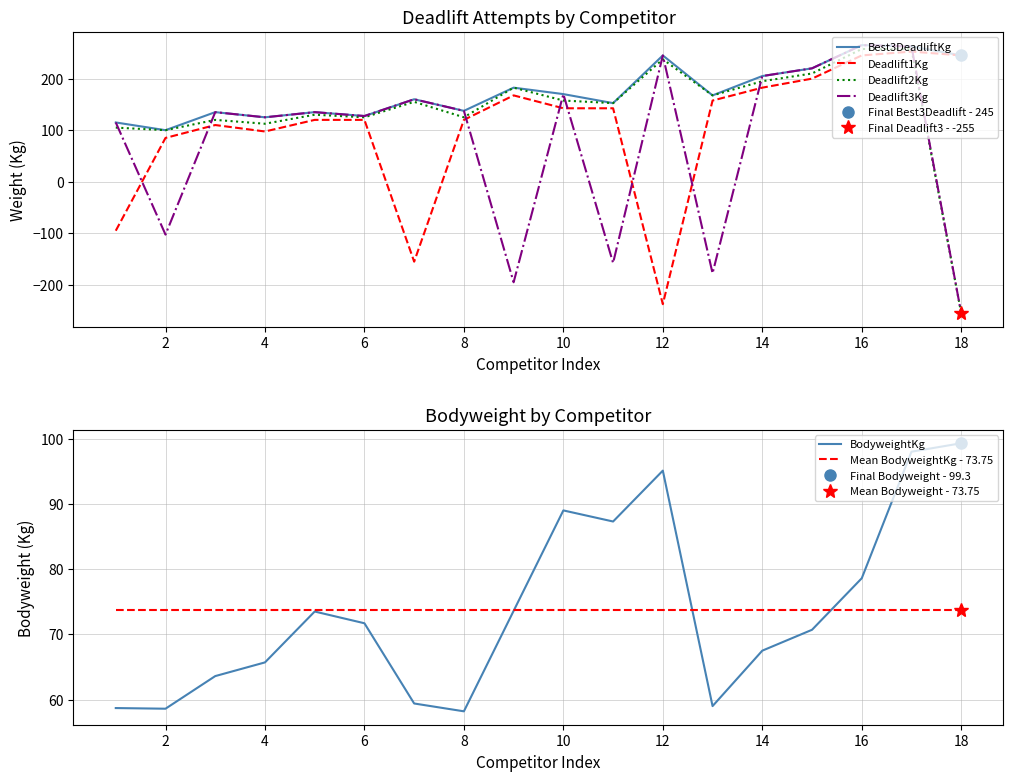

What is the value of the BodyweightKg point at the 7th from the left?

59.4